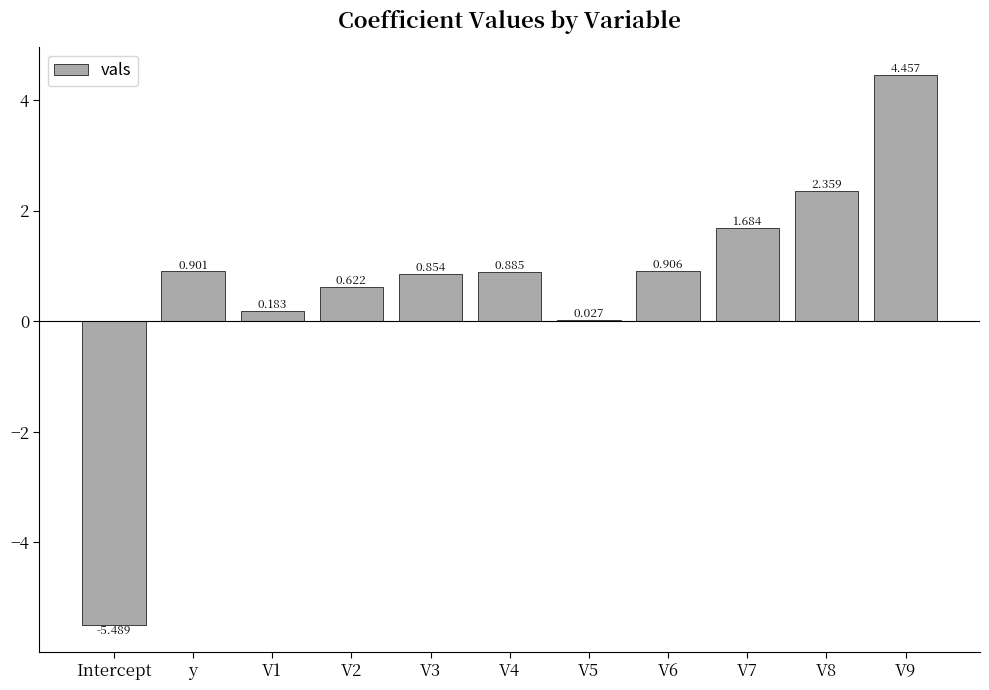

Where does the data first go above 0?

y